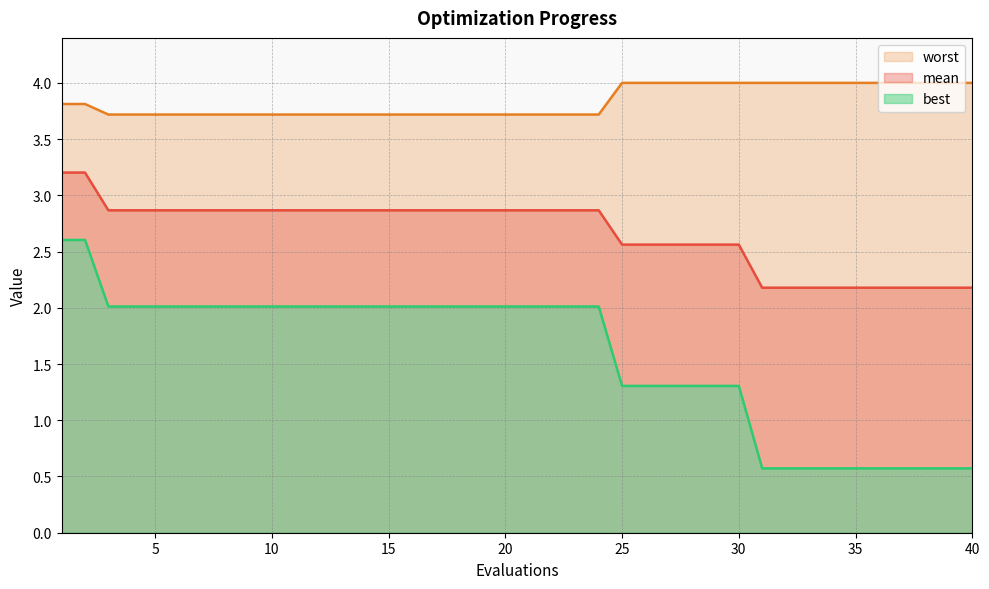

Does the chart display data point markers on the line(s)?

No